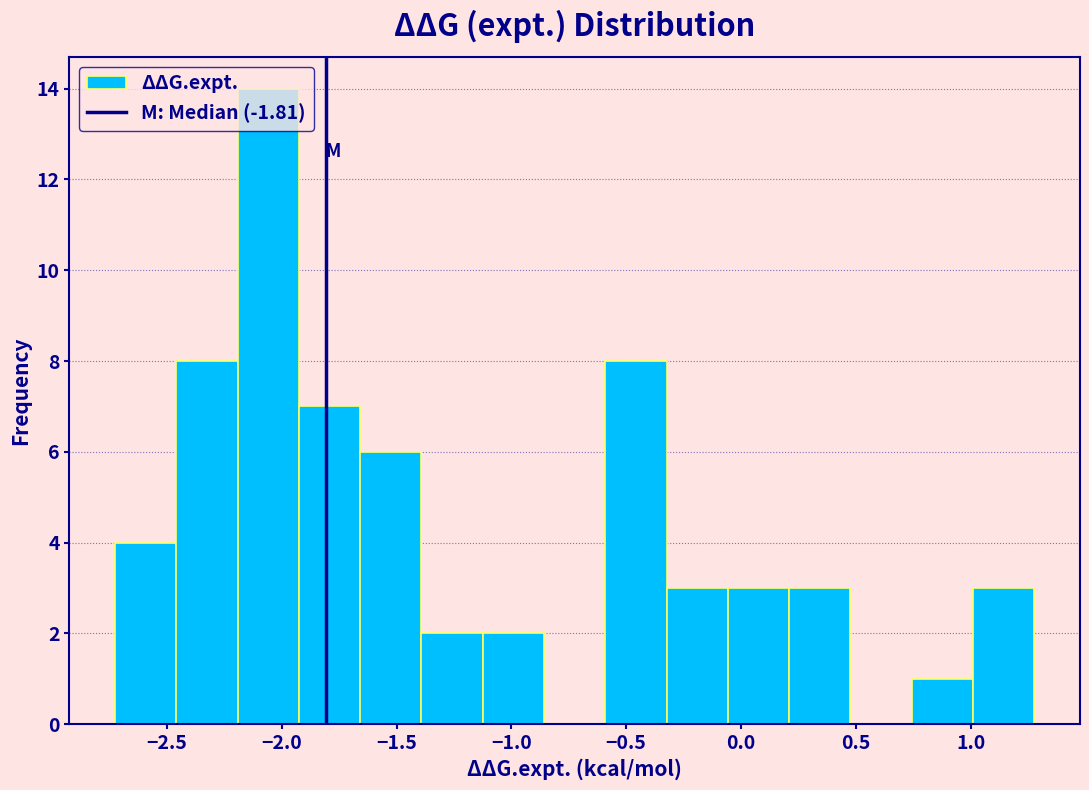

Over which range of the x-axis is the bar tallest?

-2.20 to -1.90